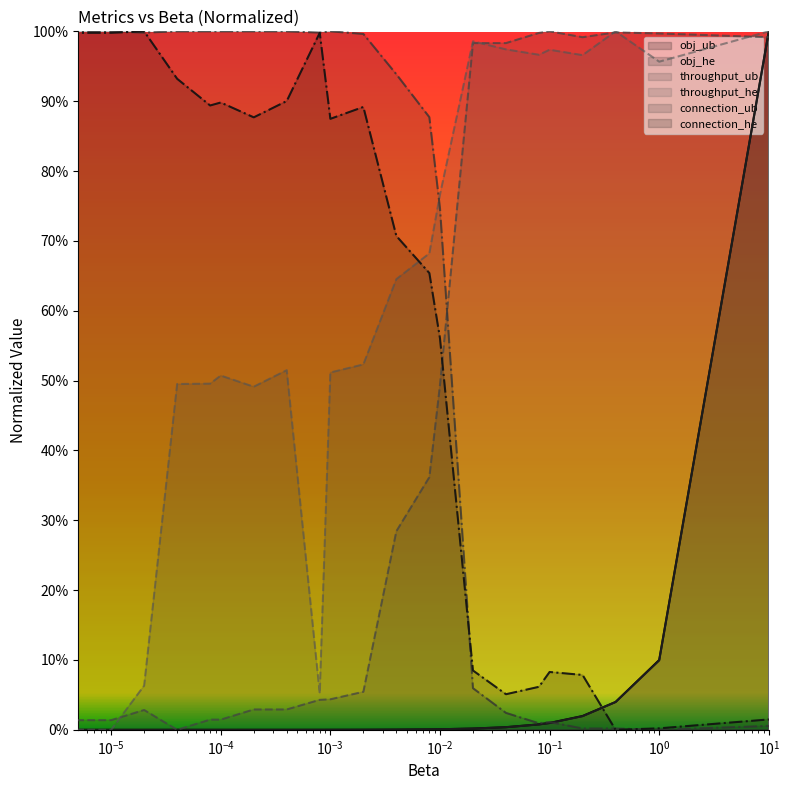

Rank the series at 0.001 from highest to lowest value.

connection_ub, connection_he, throughput_he, throughput_ub, obj_ub, obj_he